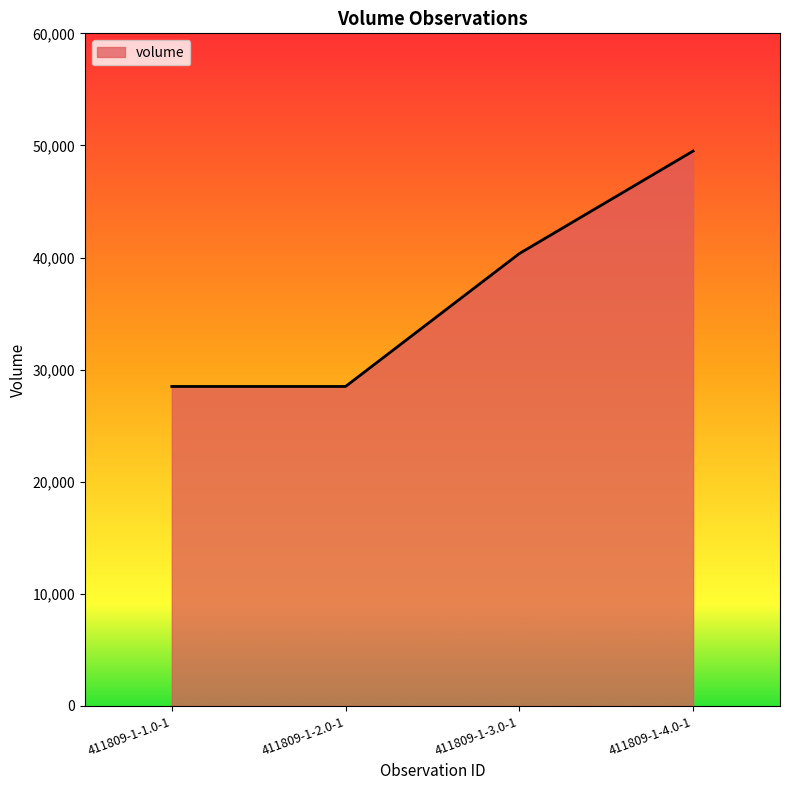

The value at 411809-1-2.0-1 is 13204. True or false?

False